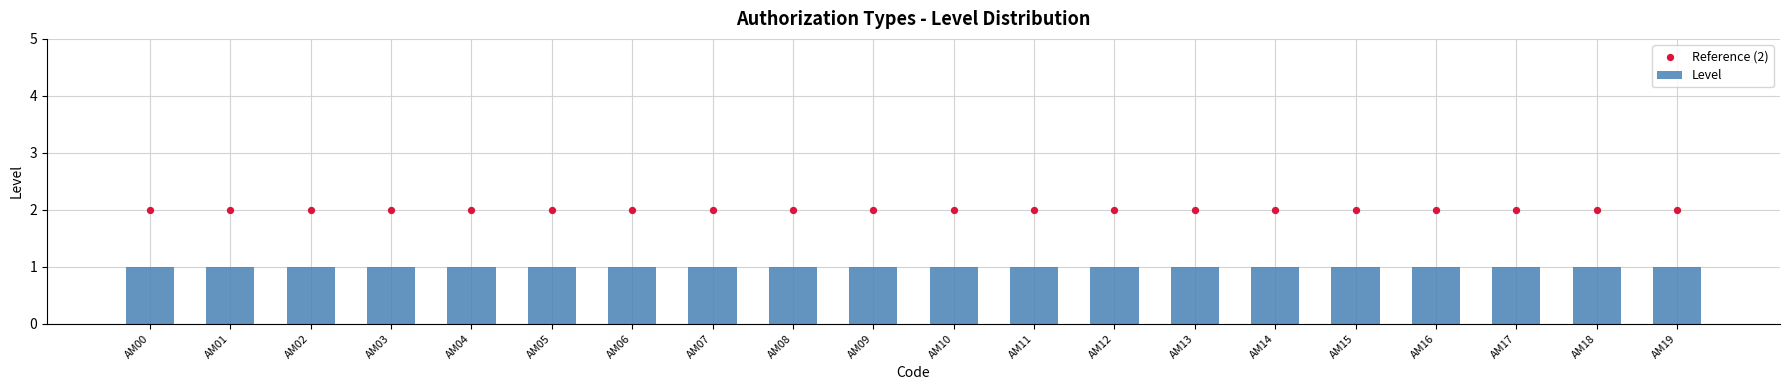

What are all the series names shown in the legend?

Level, Reference (2)